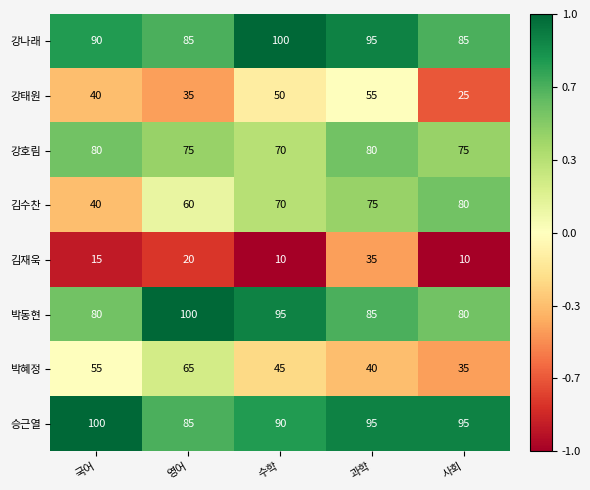

What is the sum of all 강태원 values?

205